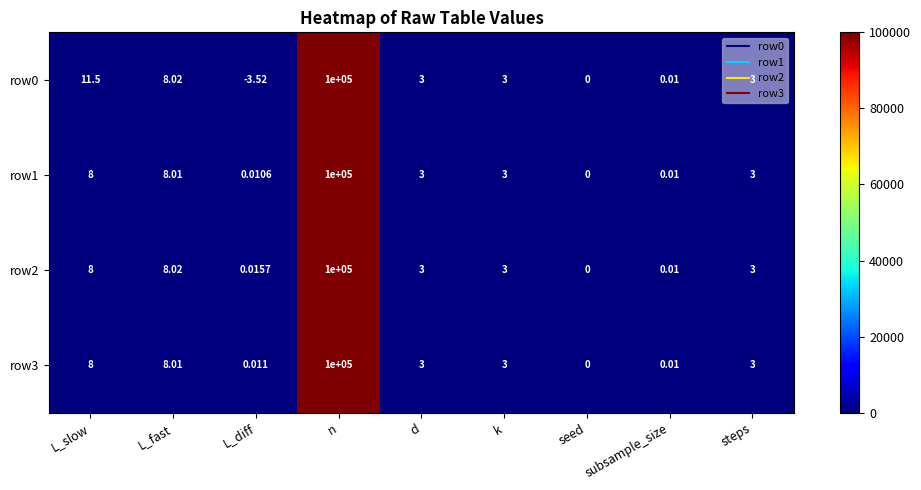

At which category is the sum across all series the highest?

n